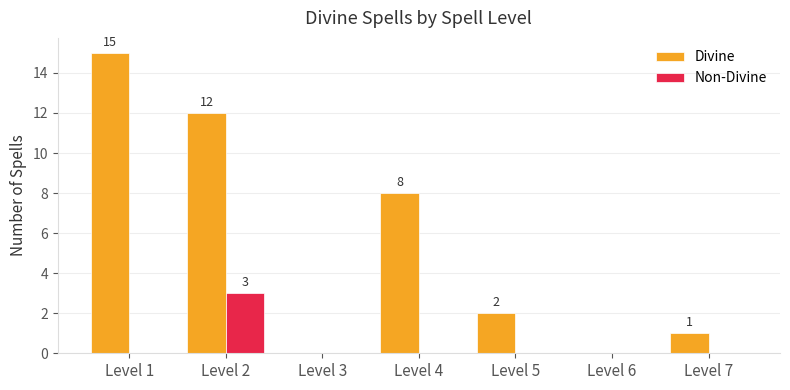

Is it true that Non-Divine equals -1 at Level 6?

False